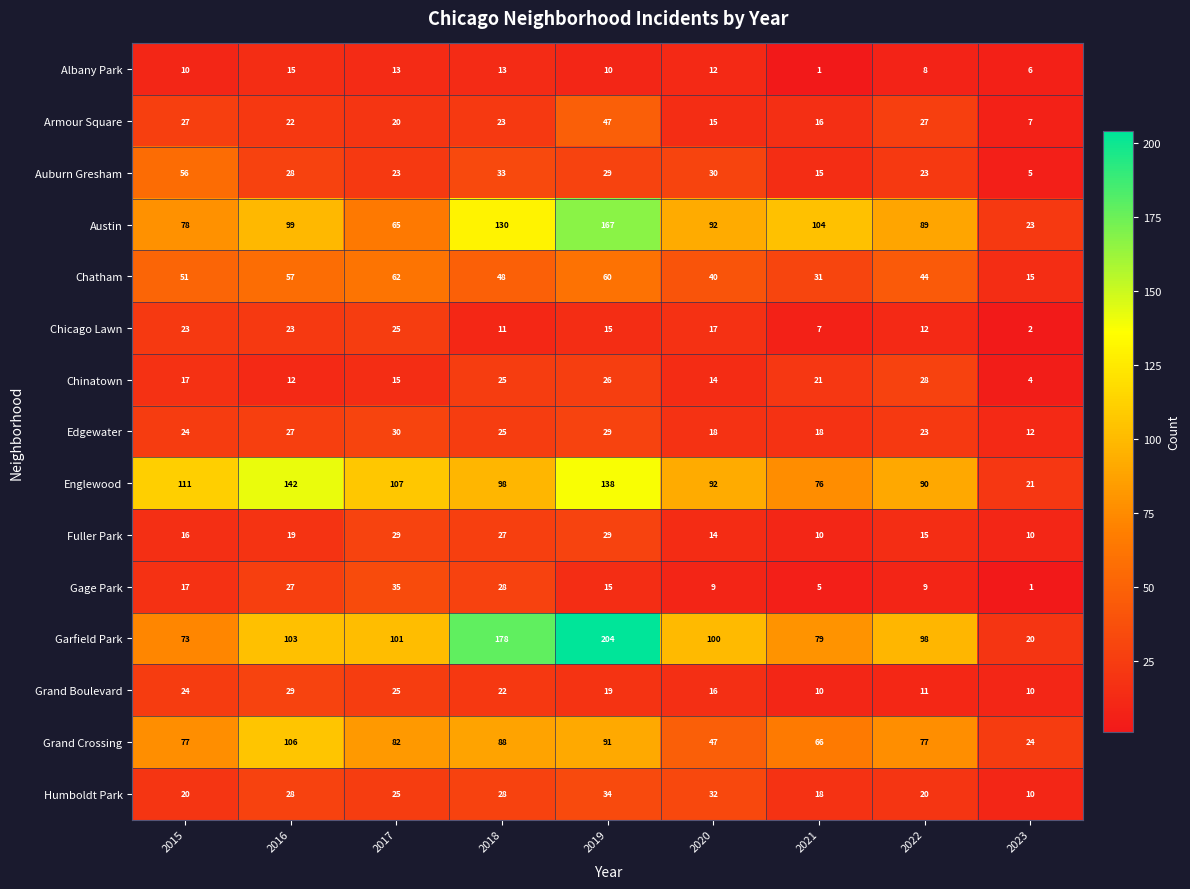

What is the highest value of the Albany Park series?

15